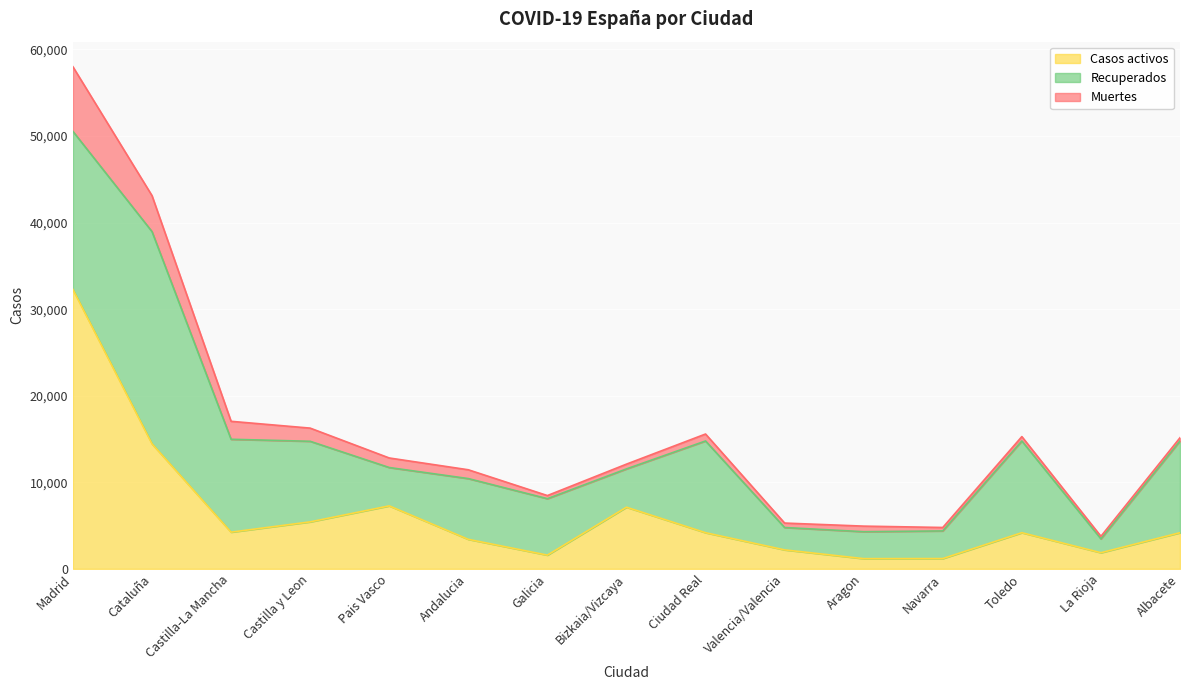

Reading left to right, extract all data points from this chart.

Recuperados: Madrid=18260	Cataluña=24514	Castilla-La Mancha=10728	Castilla y Leon=9309	Pais Vasco=4430	Andalucia=7019	Galicia=6520	Bizkaia/Vizcaya=4423	Ciudad Real=10597	Valencia/Valencia=2583	Aragon=3113	Navarra=3194	Toledo=10597	La Rioja=1603	Albacete=10597
Muertes: Madrid=7460	Cataluña=4152	Castilla-La Mancha=2075	Castilla y Leon=1521	Pais Vasco=1103	Andalucia=1017	Galicia=360	Bizkaia/Vizcaya=551	Ciudad Real=802	Valencia/Valencia=515	Aragon=643	Navarra=397	Toledo=504	La Rioja=294	Albacete=373
Casos activos: Madrid=32277	Cataluña=14446	Castilla-La Mancha=4242	Castilla y Leon=5429	Pais Vasco=7277	Andalucia=3411	Galicia=1588	Bizkaia/Vizcaya=7124	Ciudad Real=4178	Valencia/Valencia=2194	Aragon=1182	Navarra=1190	Toledo=4178	La Rioja=1866	Albacete=4178